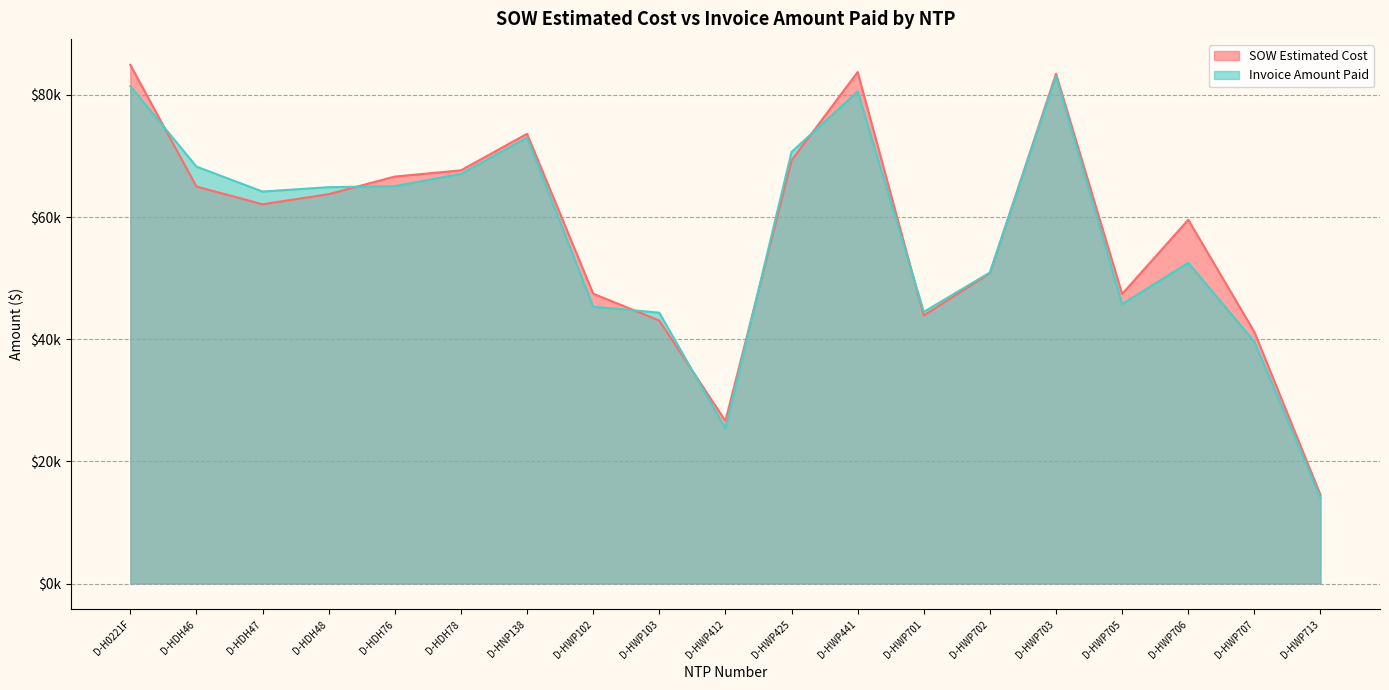

Where does the SOW Estimated Cost series first go above 62104?

D-H0221F